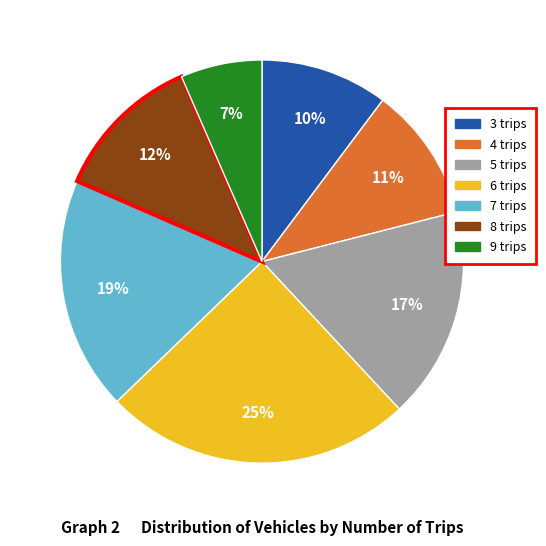

To the nearest percent, what is the average slice percentage?

14%